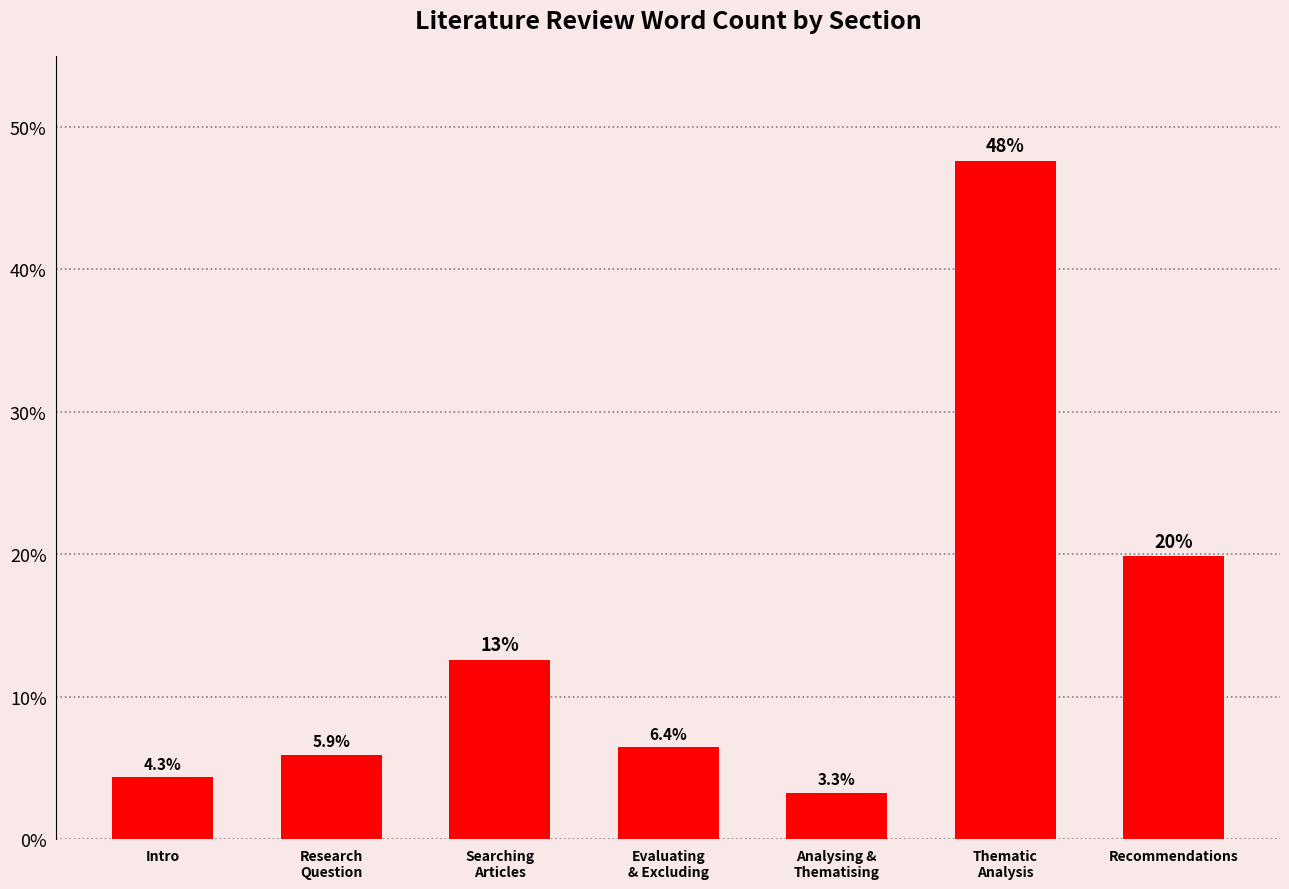

Rank the categories by value from highest to lowest.

Thematic
Analysis, Recommendations, Searching
Articles, Evaluating
& Excluding, Research
Question, Intro, Analysing &
Thematising